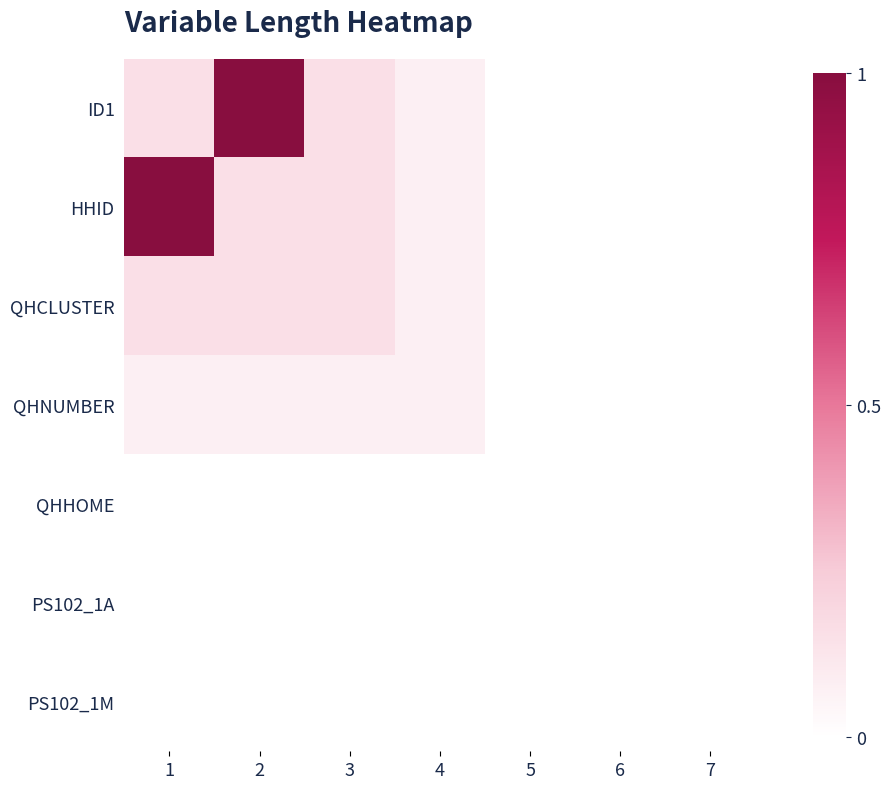

Which category has the highest value across all series?

2